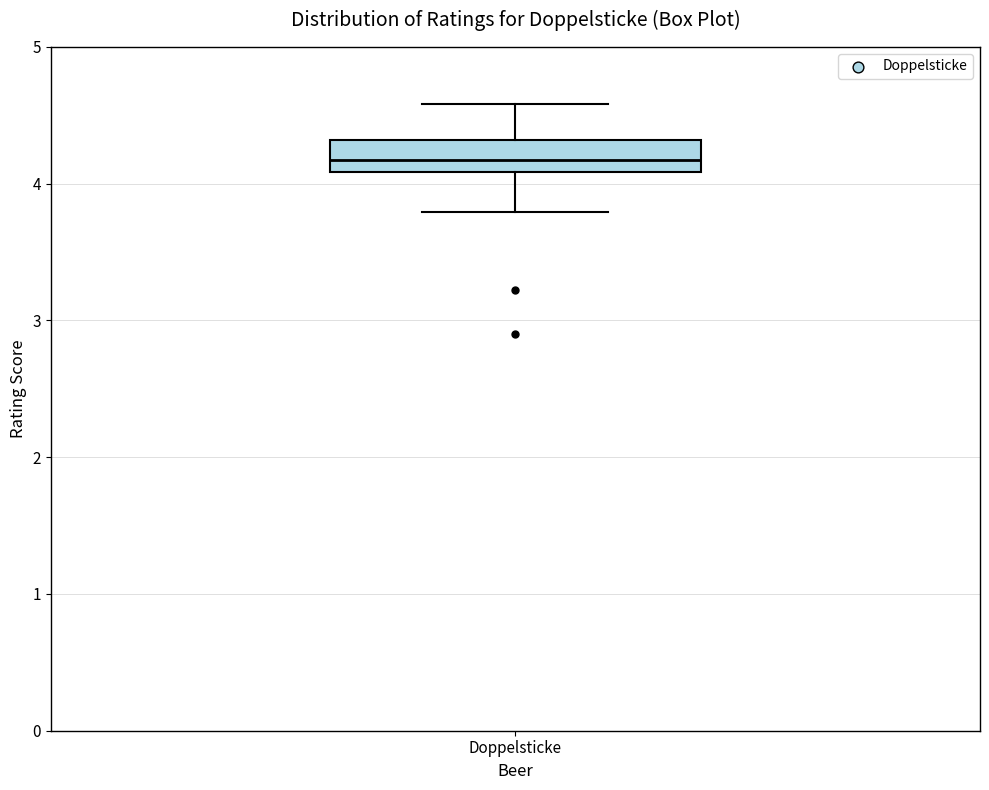

Where is the lower edge of the box for Doppelsticke on the y-axis? The values are not printed on the chart, so give them approximately, as read against the axis.

4.1